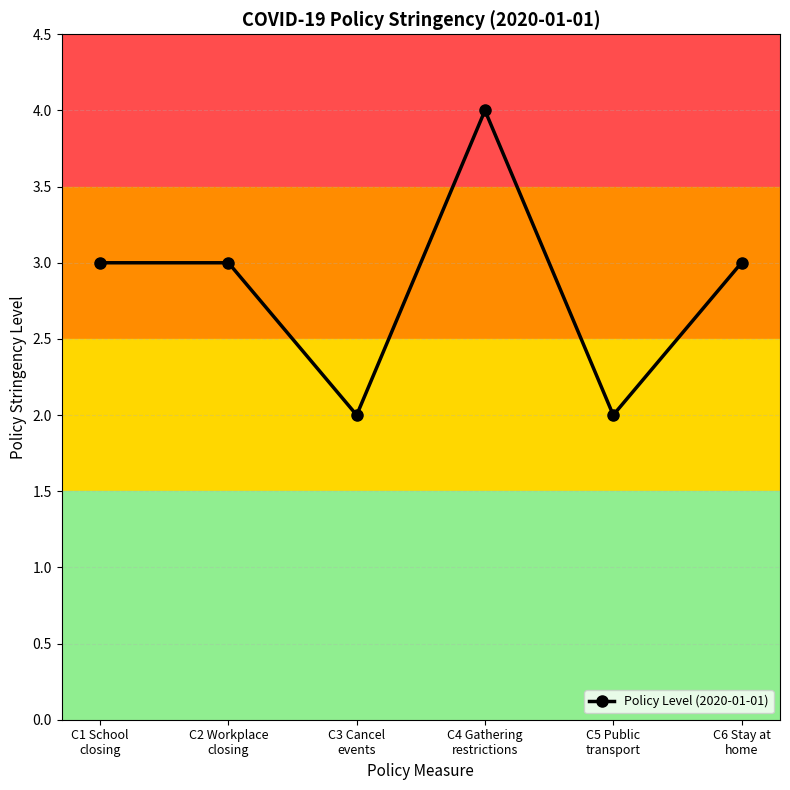

How many interior local valleys (lower than both neighbors) does the data have?

2